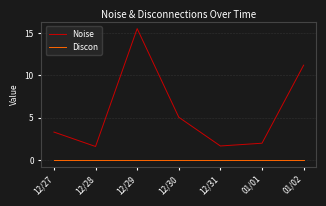

What position from the left is 12/31?

5